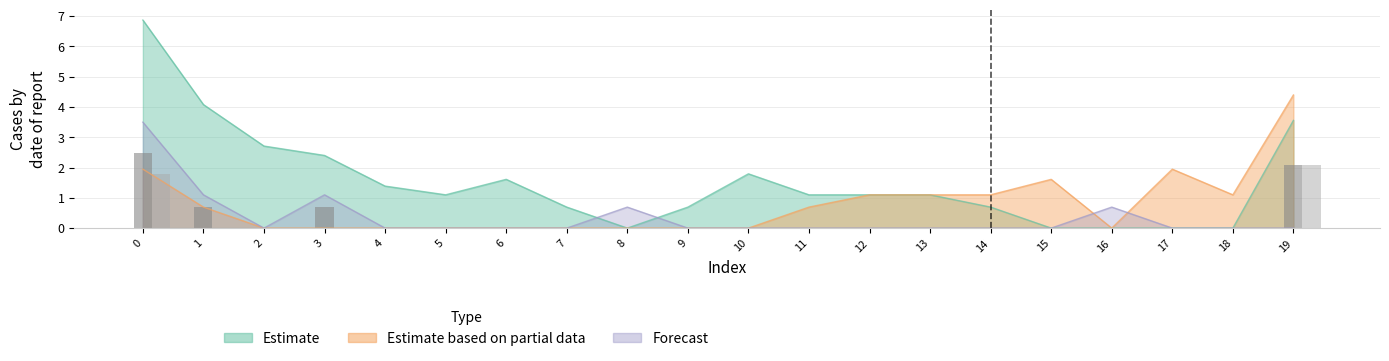

True or false: col_6 has a value of -1.1 at 15.

False